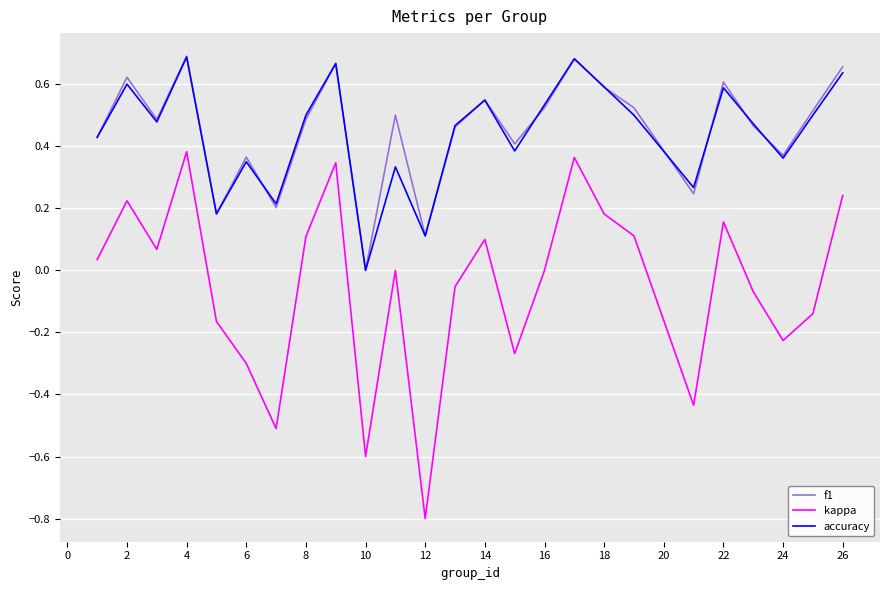

Which series has the widest spread of values?

kappa